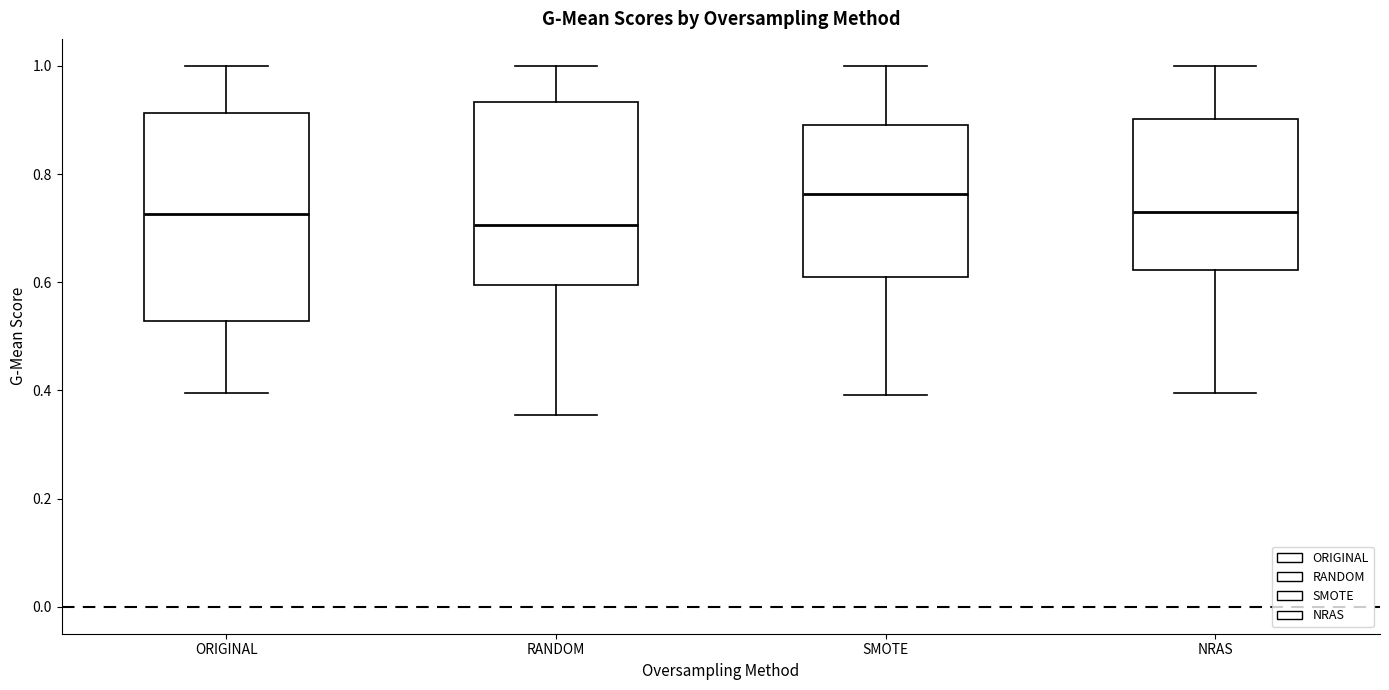

Which box's median line is the highest?

SMOTE